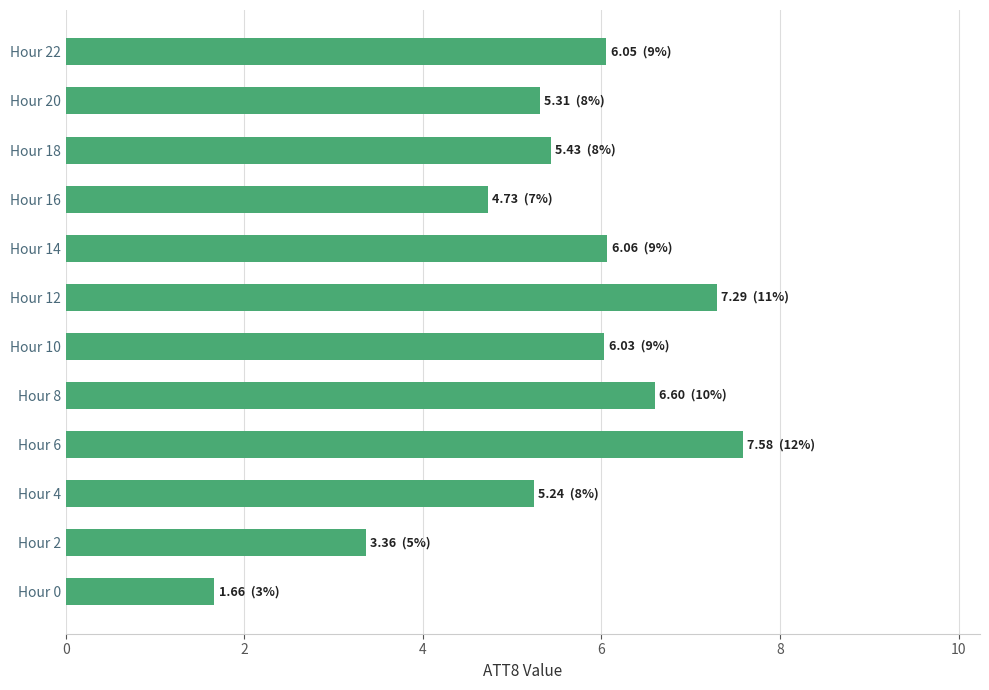

Read the value at Hour 2.

3.4